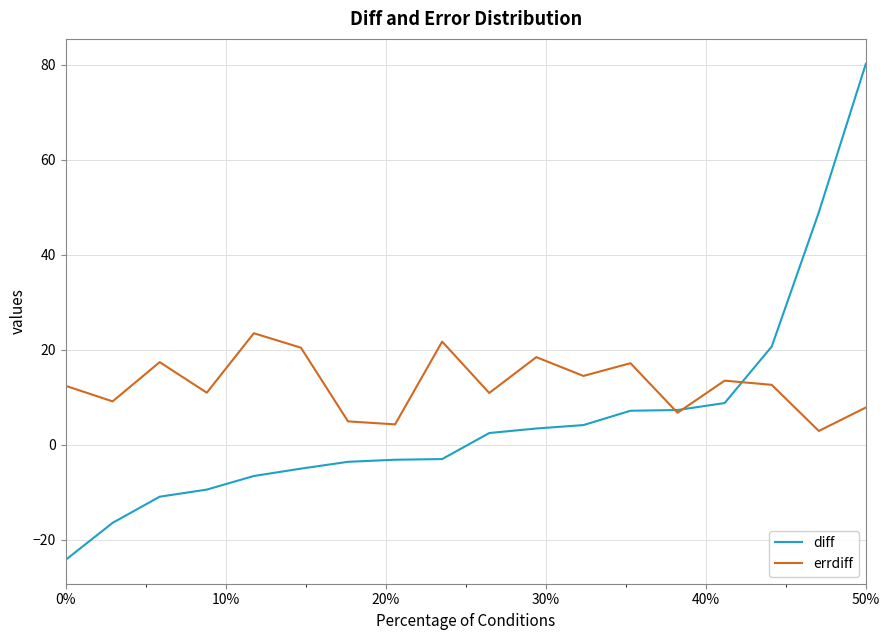

In errdiff, how many points are higher than both neighbors (excluding endpoints)?

6